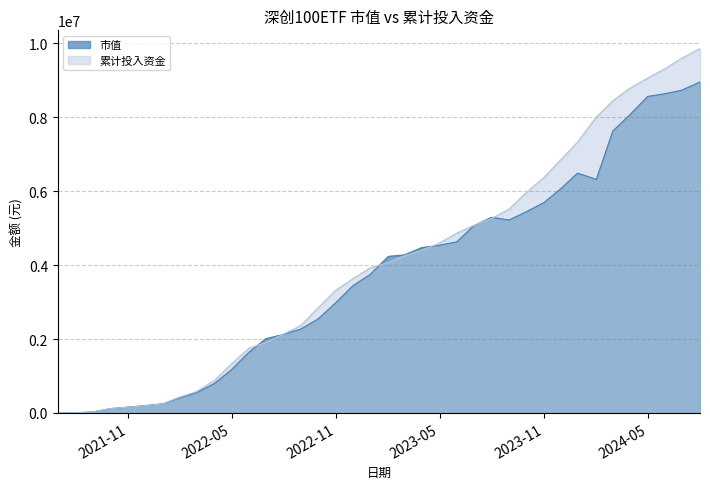

The 市值 series shows 8952069.2 at 2024-07-31. True or false?

True